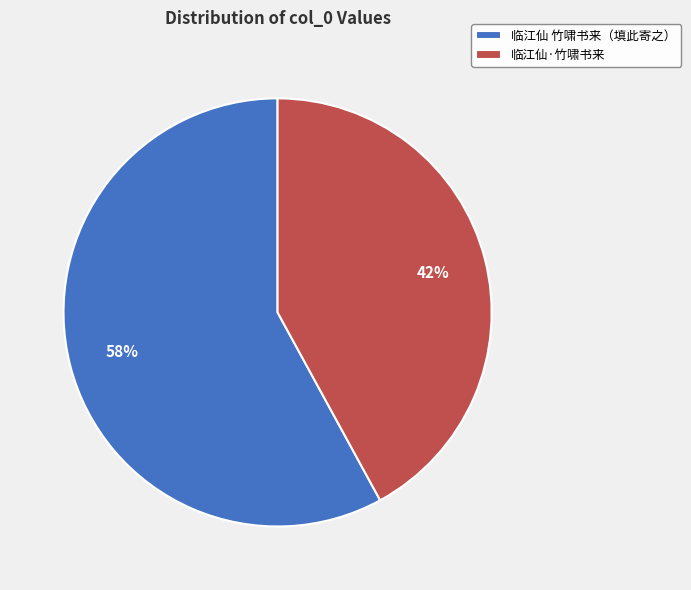

Which has a higher value, 临江仙 竹啸书来（填此寄之） or 临江仙·竹啸书来?

临江仙 竹啸书来（填此寄之）